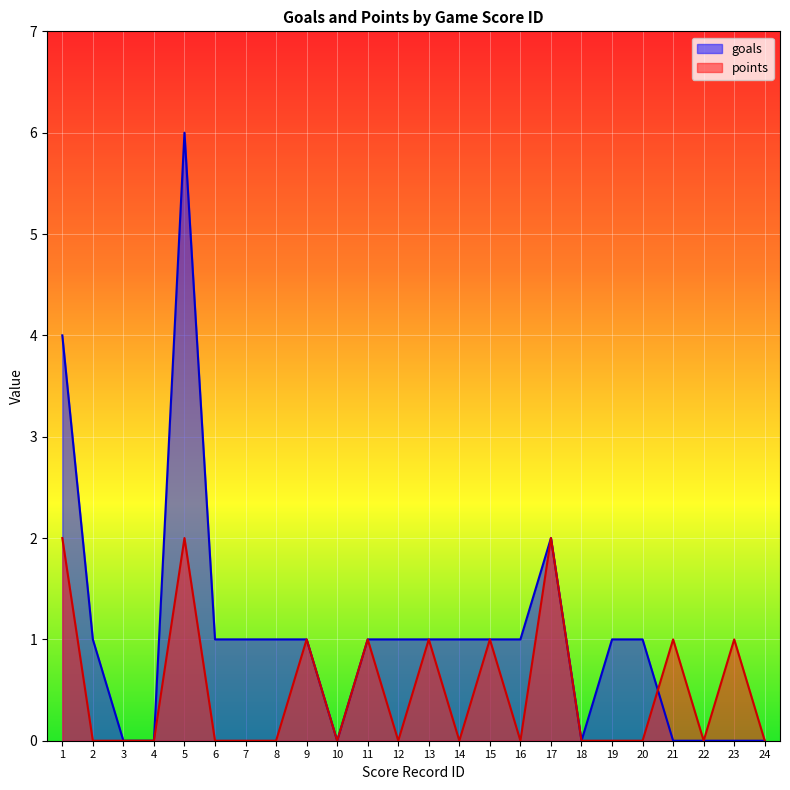

At which category does points reach its first local peak?

5